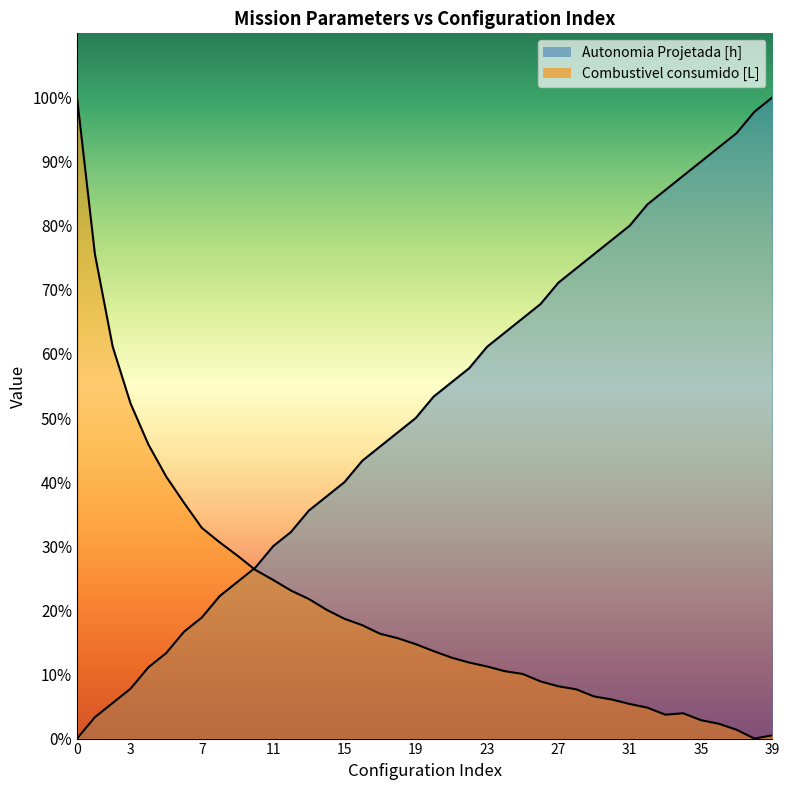

The Combustivel consumido [L] series shows 0.0 at 39. True or false?

False